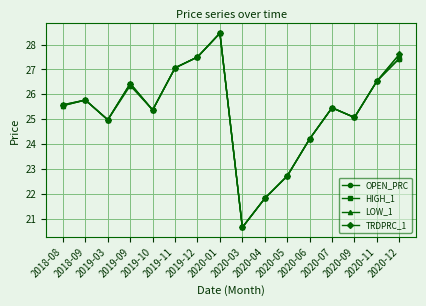

What is the value of the TRDPRC_1 point at the 12th from the left?

24.2